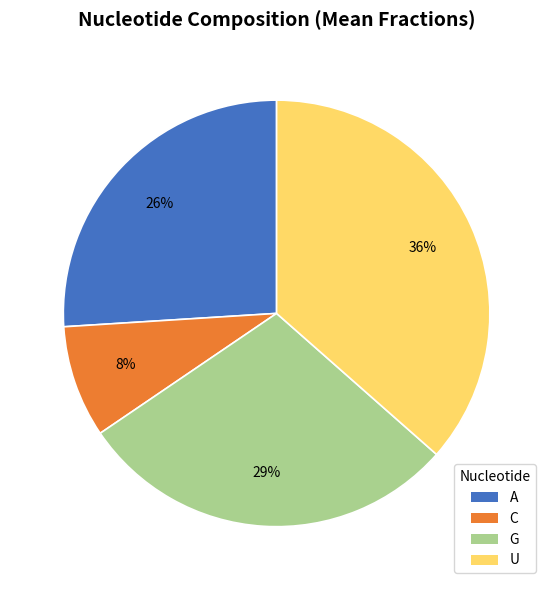

Is there any slice that represents more than half of the pie?

No